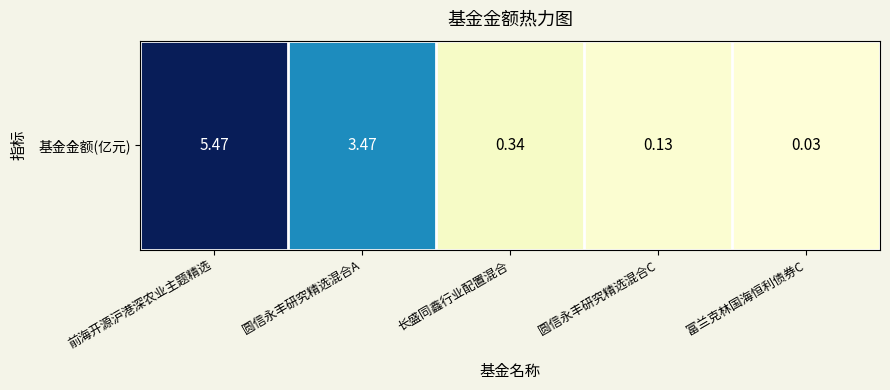

Reading right to left, list all the values displayed in this chart.

0.0	0.1	0.3	3.5	5.5